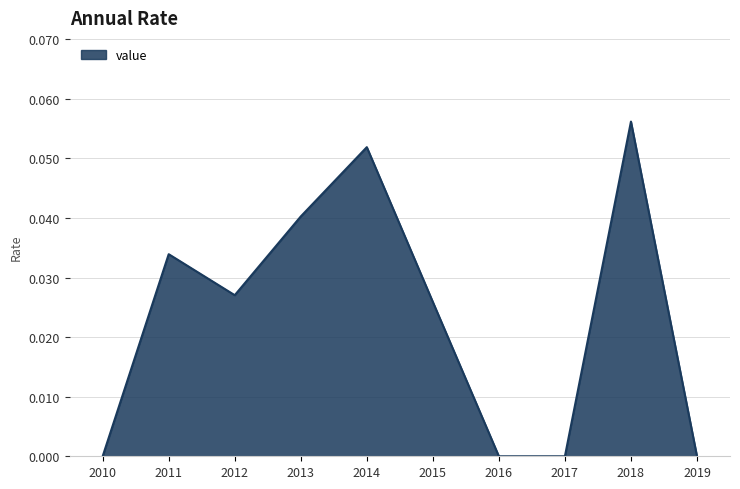

Is it true that the value at 2010 is 0.0?

True